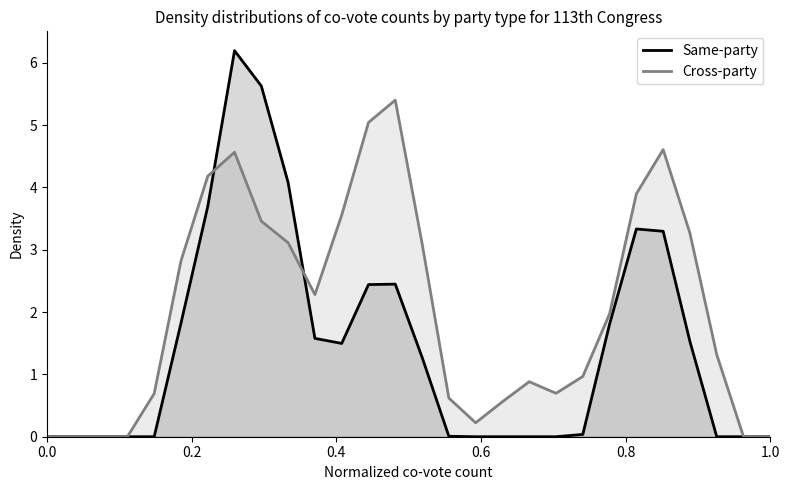

Which series has the largest total across all categories?

Cross-party